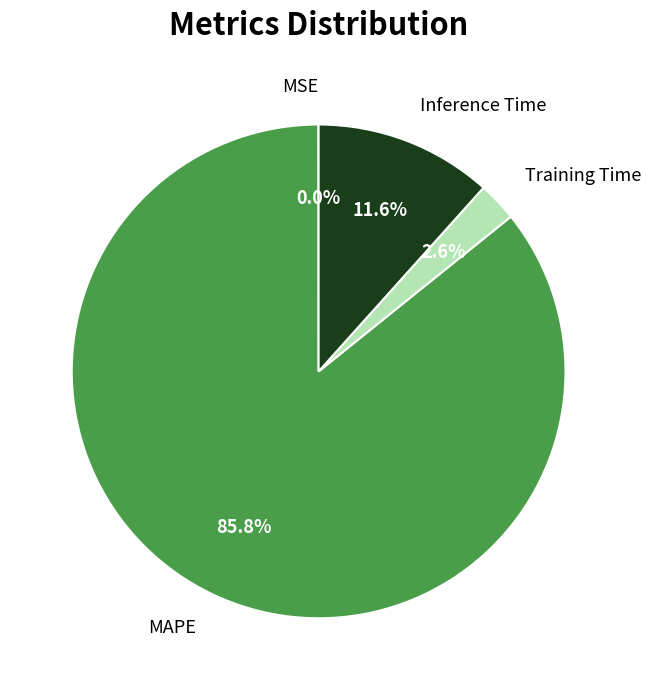

Is there any slice that represents more than half of the pie?

Yes